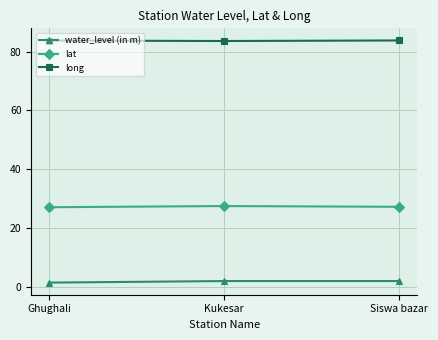

Rank the series by their average value, from lowest to highest.

water_level (in m), lat, long